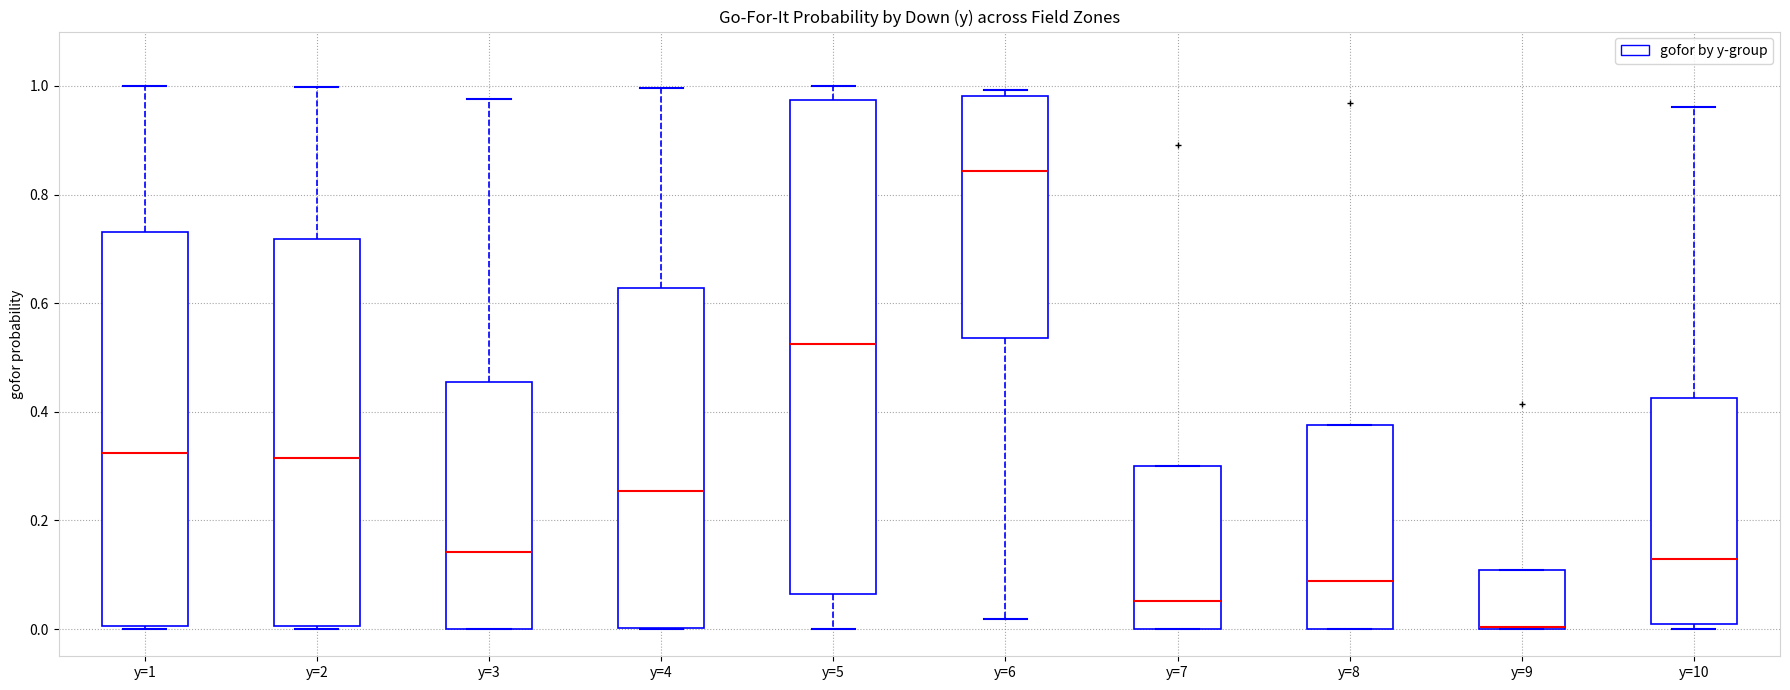

Which box is the tallest, from its lower edge to its upper edge?

y=5